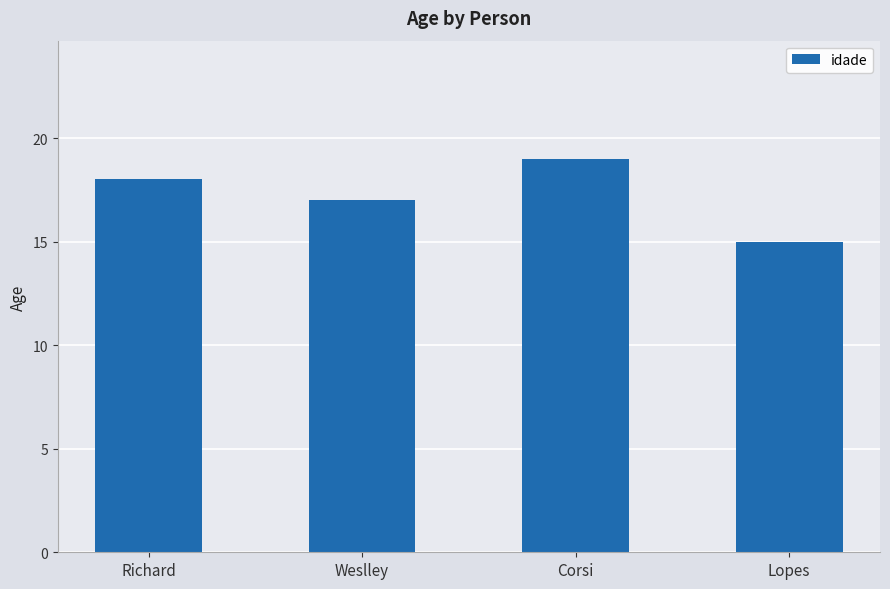

Rank the categories by value from lowest to highest.

Lopes, Weslley, Richard, Corsi